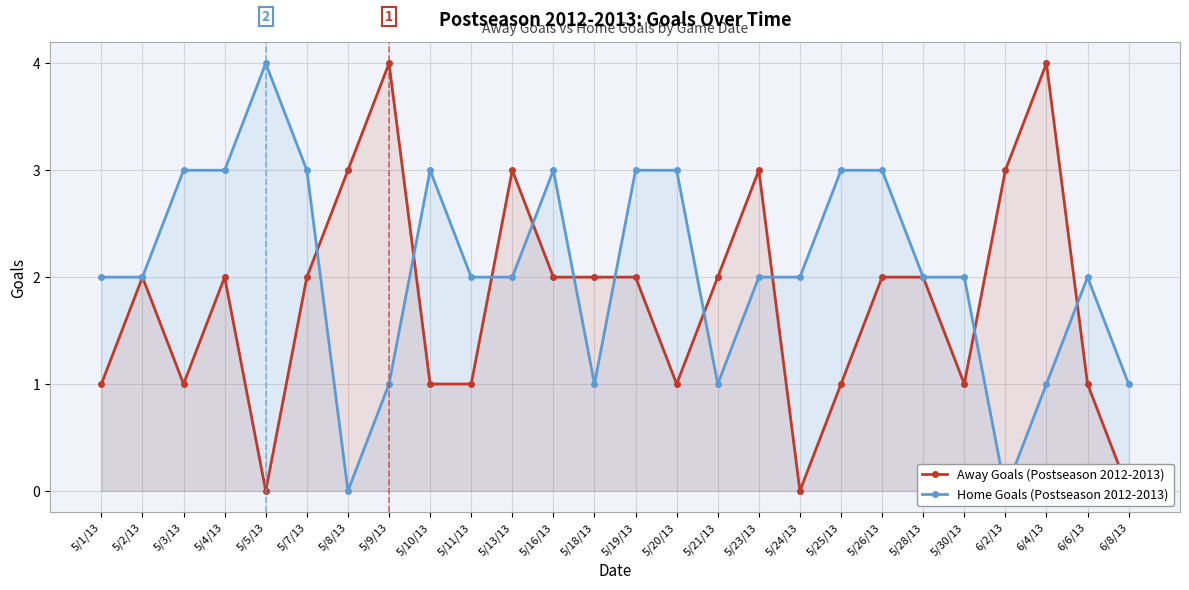

At 6/4/13, list the series in order from largest to smallest.

Away Goals (Postseason 2012-2013), Home Goals (Postseason 2012-2013)